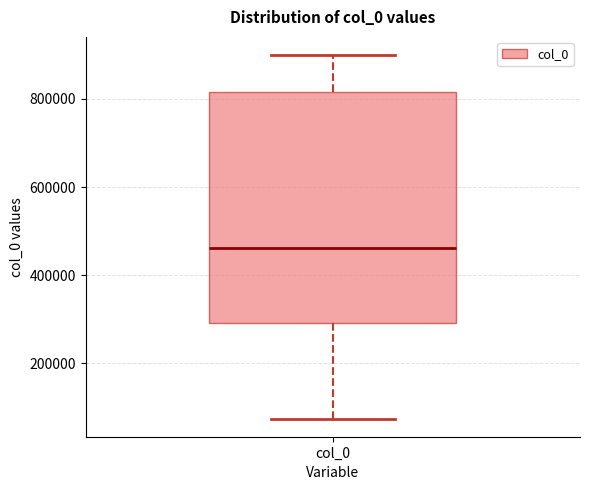

Where is the upper edge of the box for col_0 on the y-axis? The values are not printed on the chart, so give them approximately, as read against the axis.

820000